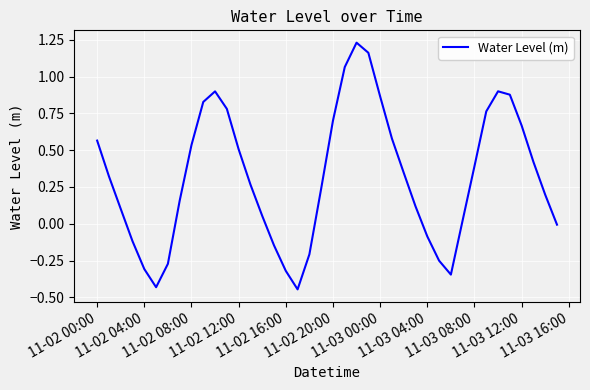

What is the difference between the maximum and minimum values?

1.7